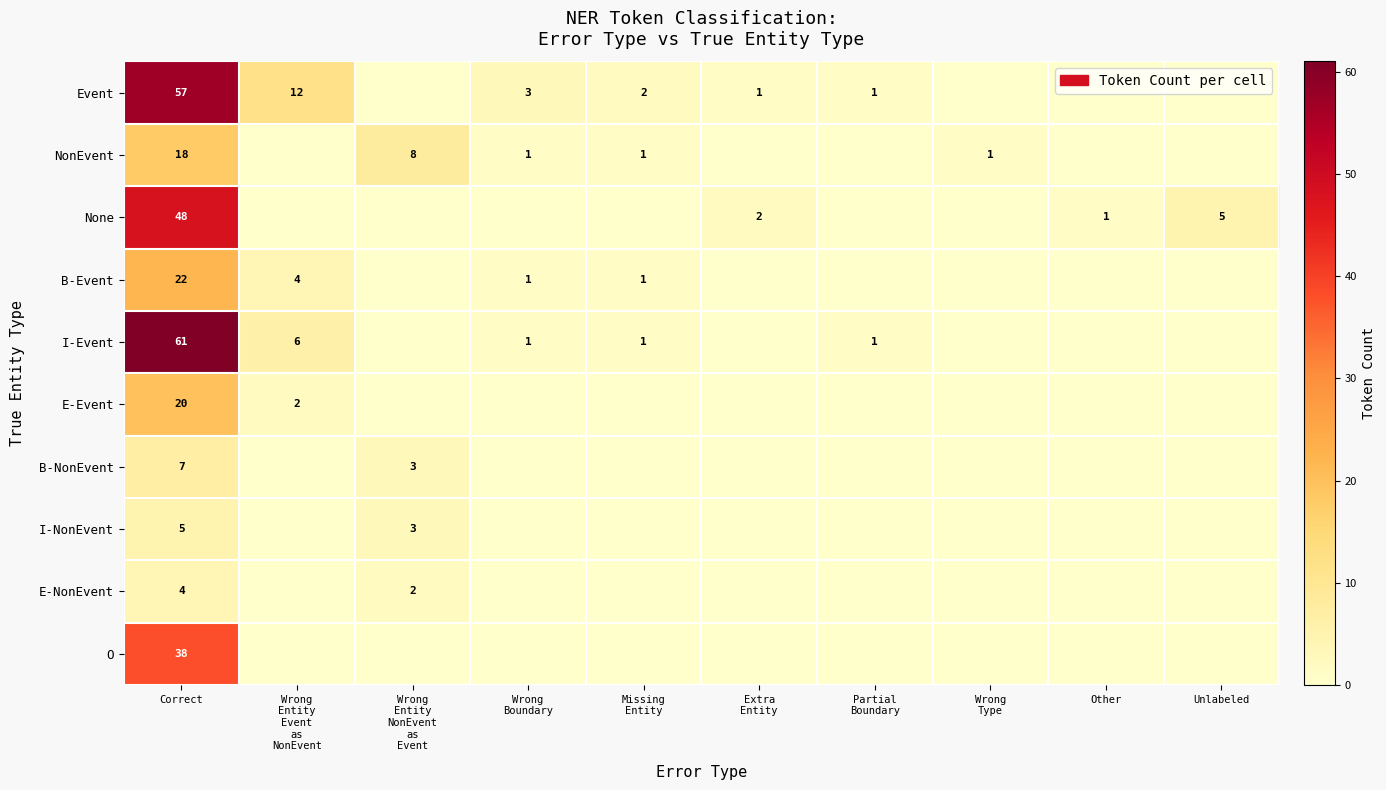

Between Correct and Missing Entity, which series saw the biggest shift?

I-Event